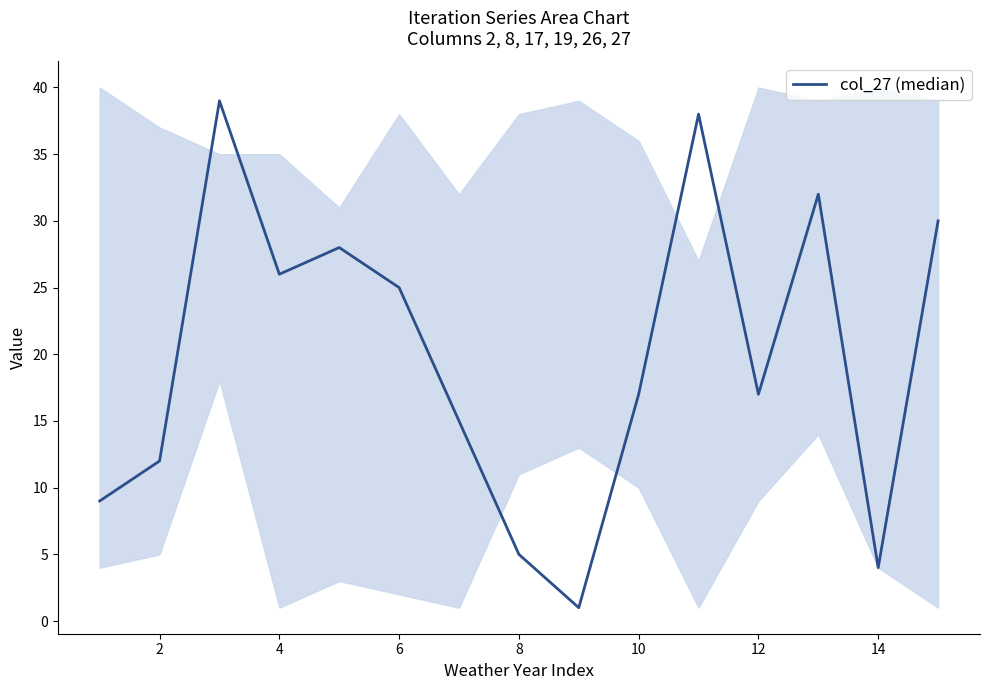

What is the difference between the maximum and minimum values?

38